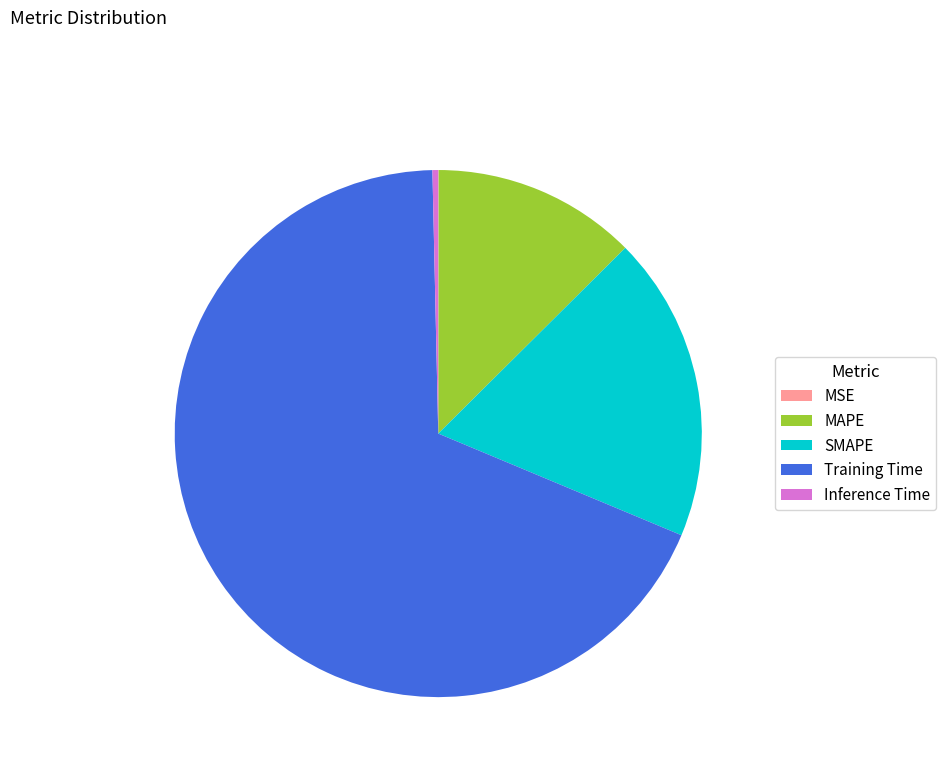

Is there a majority slice in this chart?

Yes